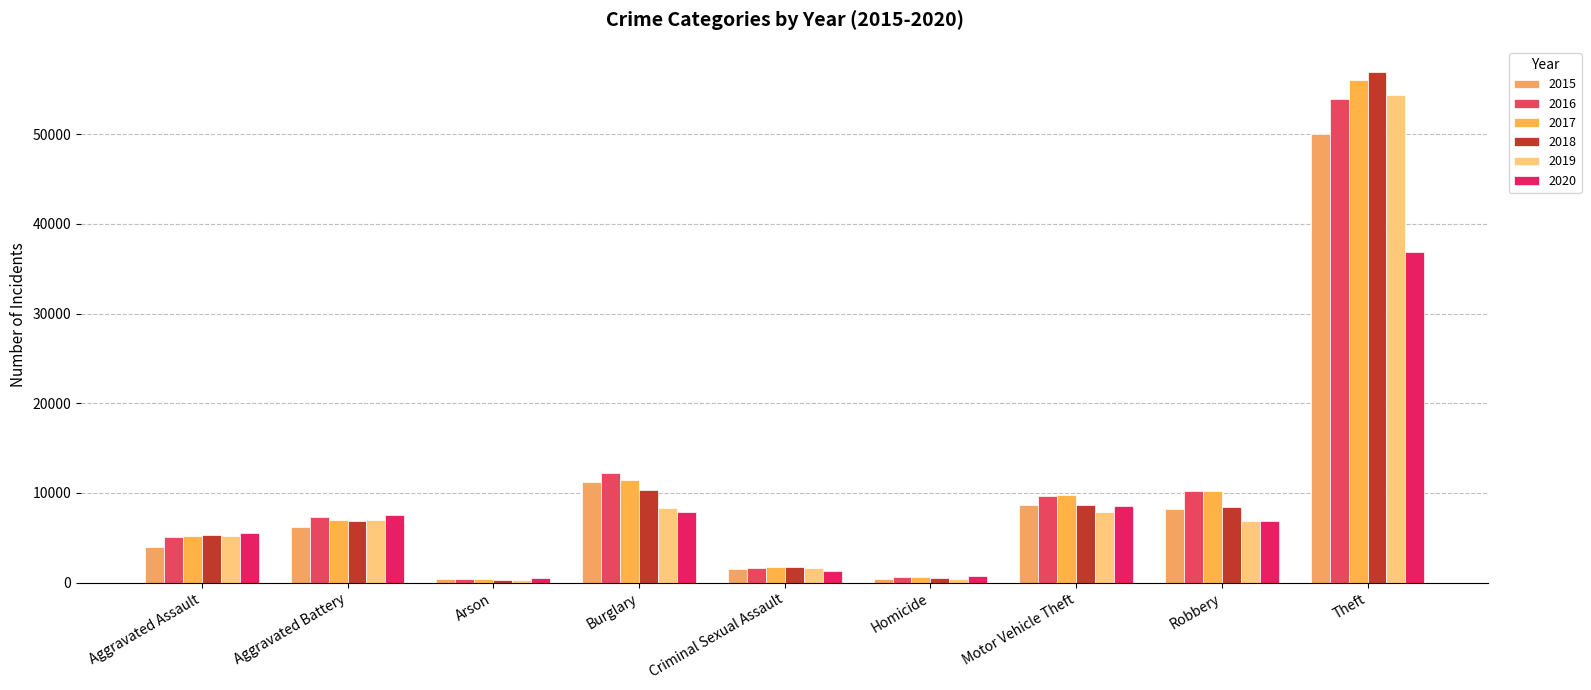

Rank the series at Burglary from lowest to highest value.

2020, 2019, 2018, 2015, 2017, 2016